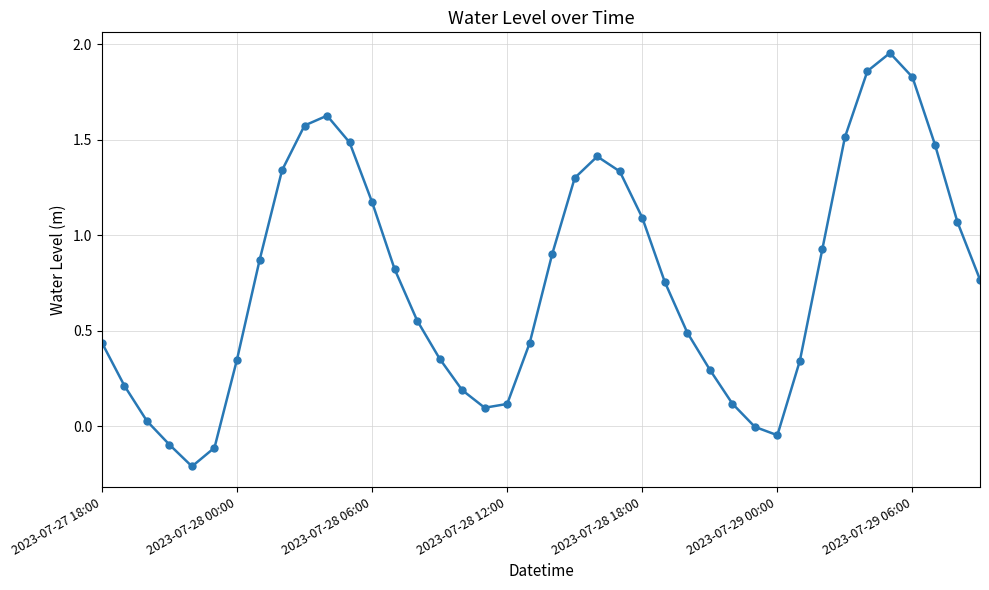

Is this an area chart (filled region under the line)?

No